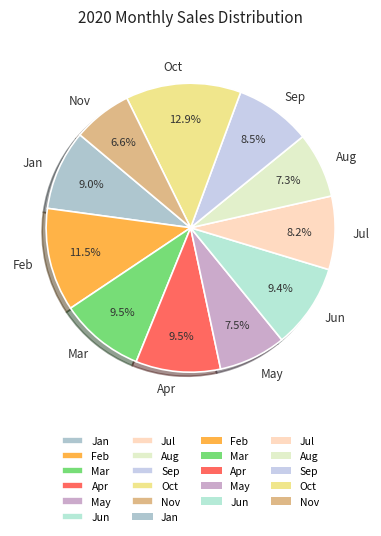

To the nearest percent, what is the difference between the Apr and Feb slice percentages?

2%